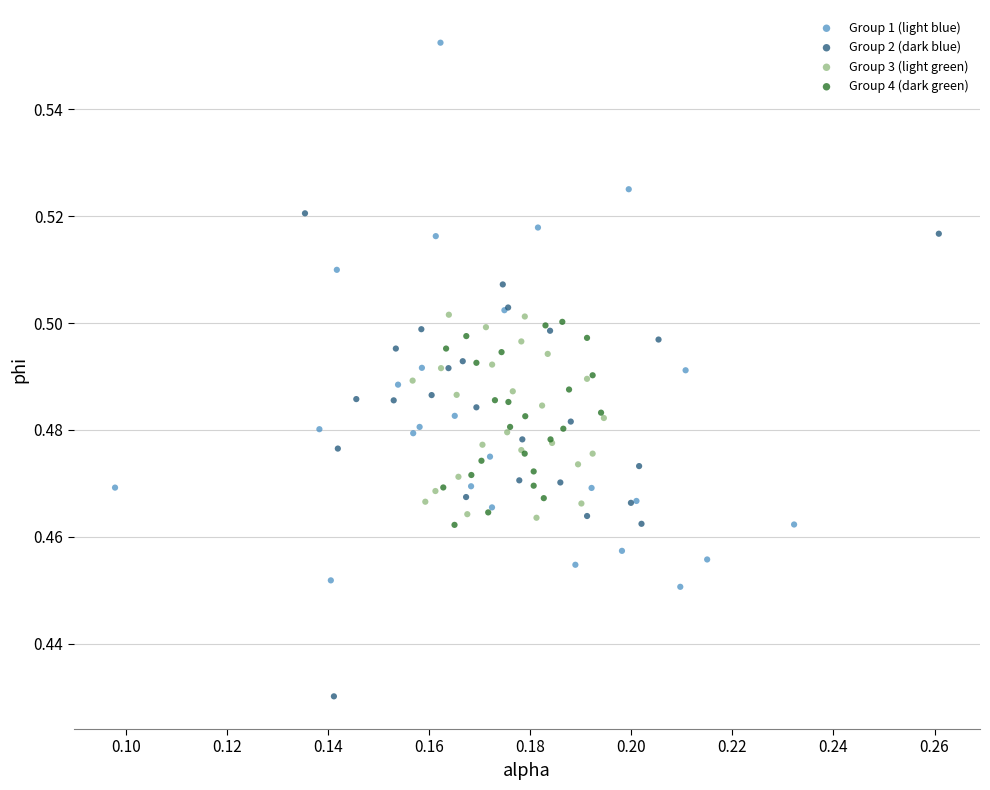

Which series has the widest spread of Y values?

Group 1 (light blue)